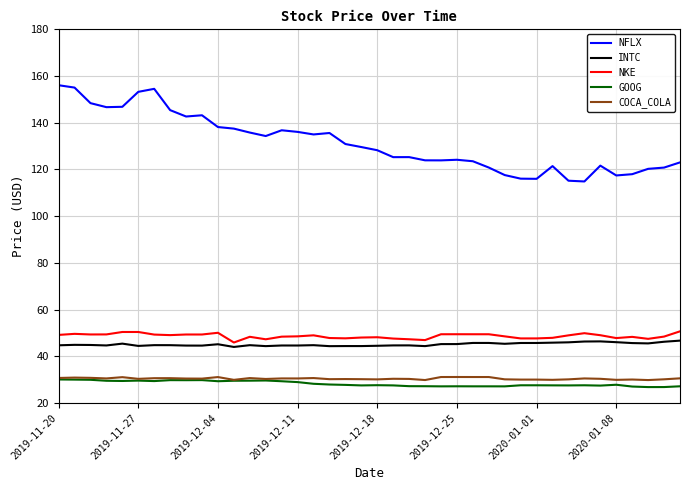

Which series has the widest spread of values?

NFLX